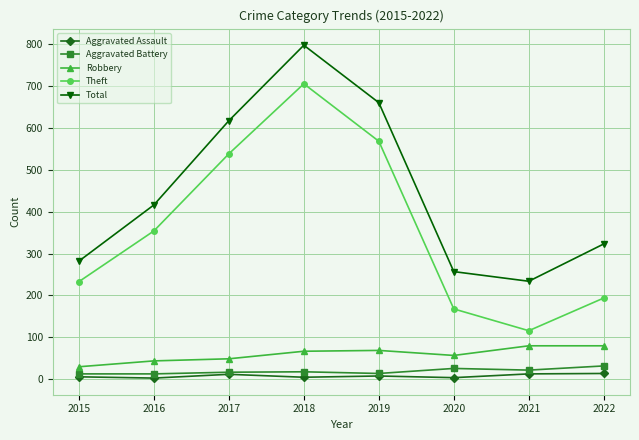

True or false: Robbery and Total intersect in this chart.

False